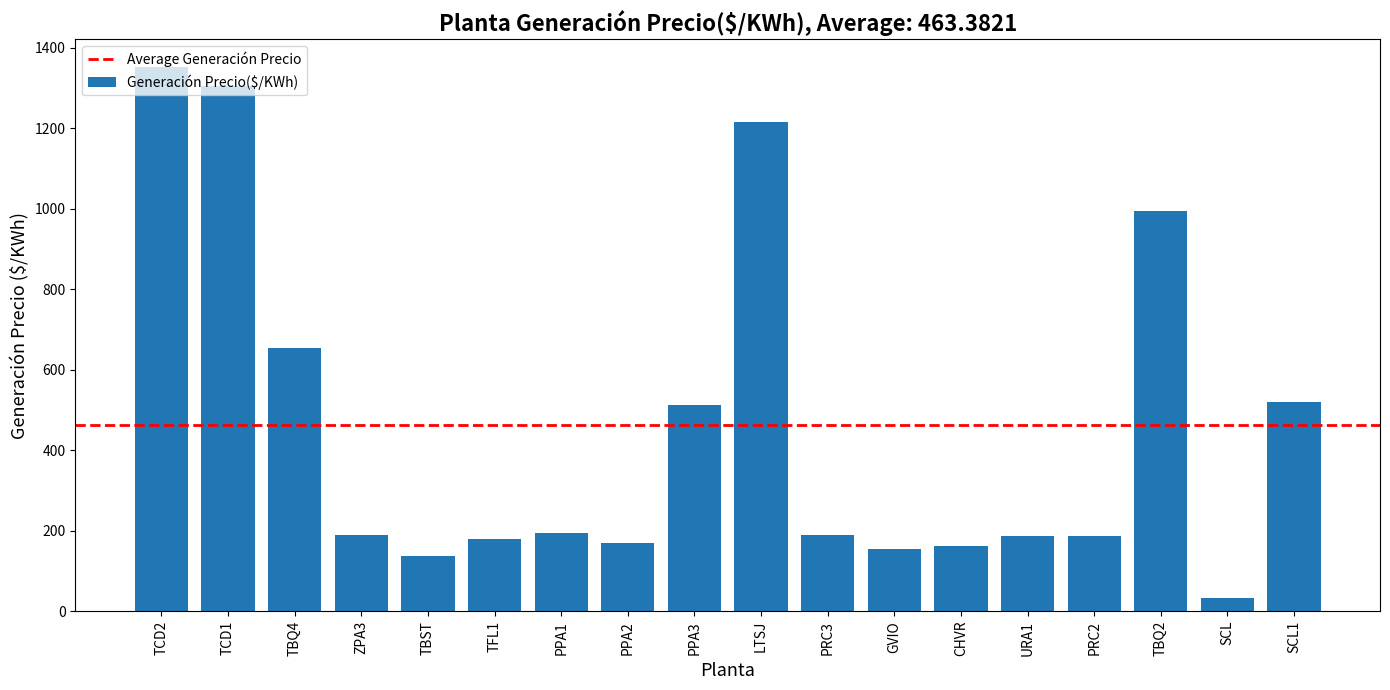

What is the sum of all values?

8340.9